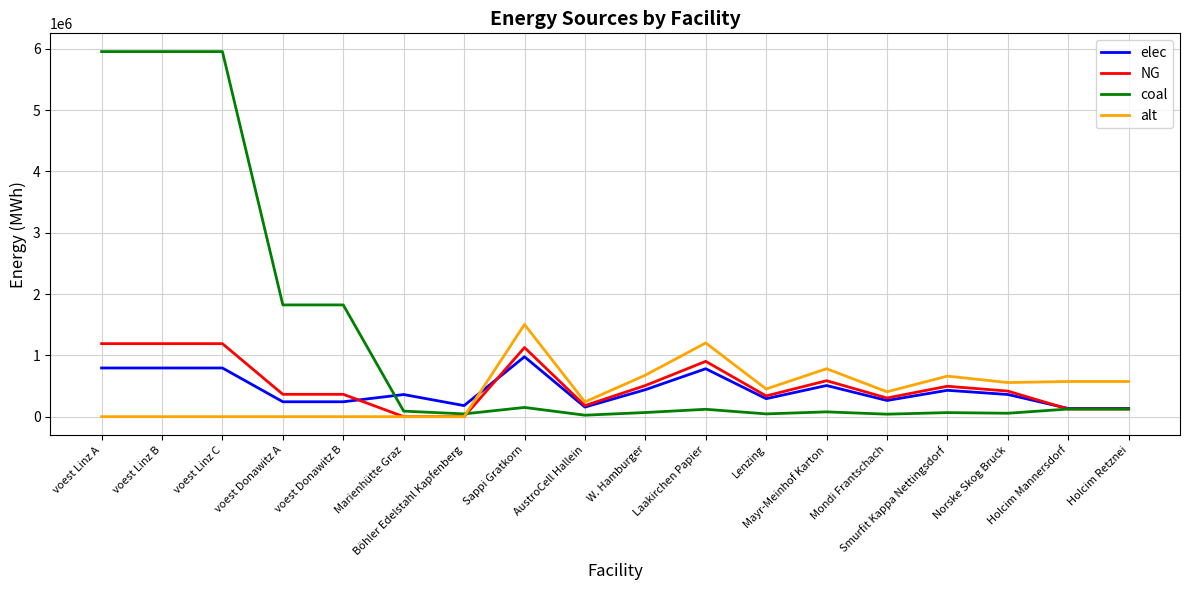

What is the spread (max minus min) of values at voest Donawitz B?

1822430.6